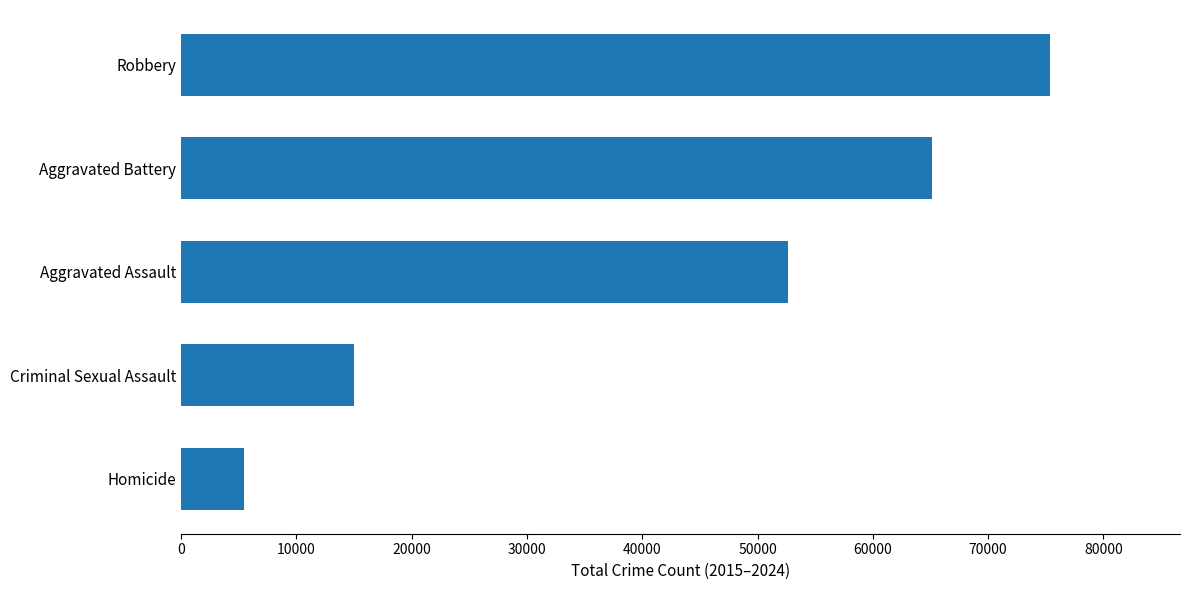

List the labels in order of value, largest first.

Robbery, Aggravated Battery, Aggravated Assault, Criminal Sexual Assault, Homicide